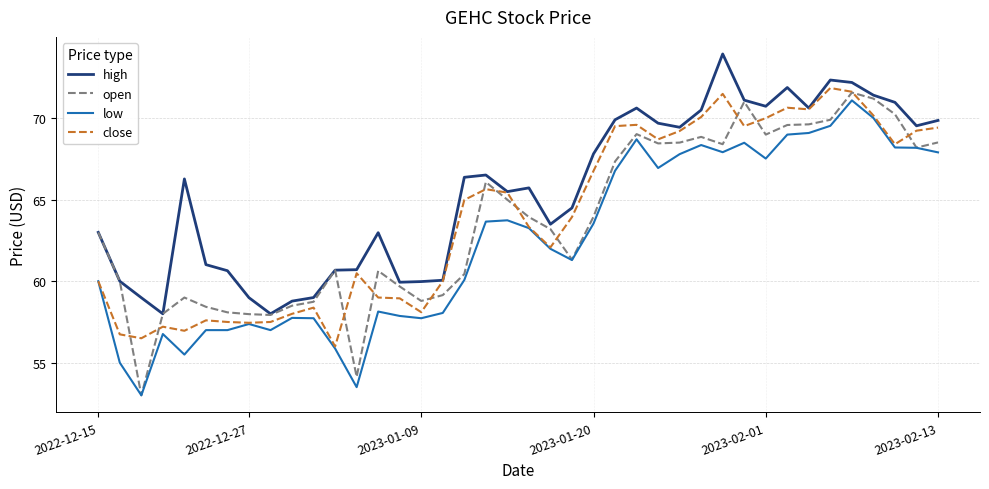

What are all the series names shown in the legend?

high, open, low, close